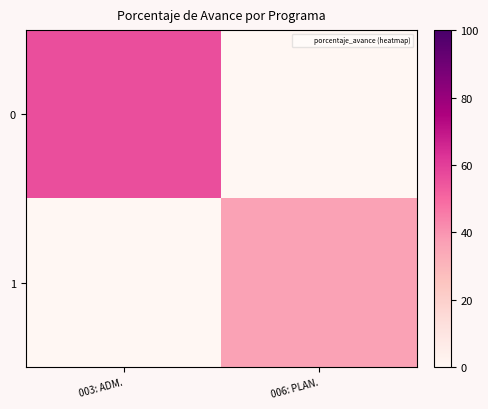

What is the spread (max minus min) of values at 003: ADM.?

56.2